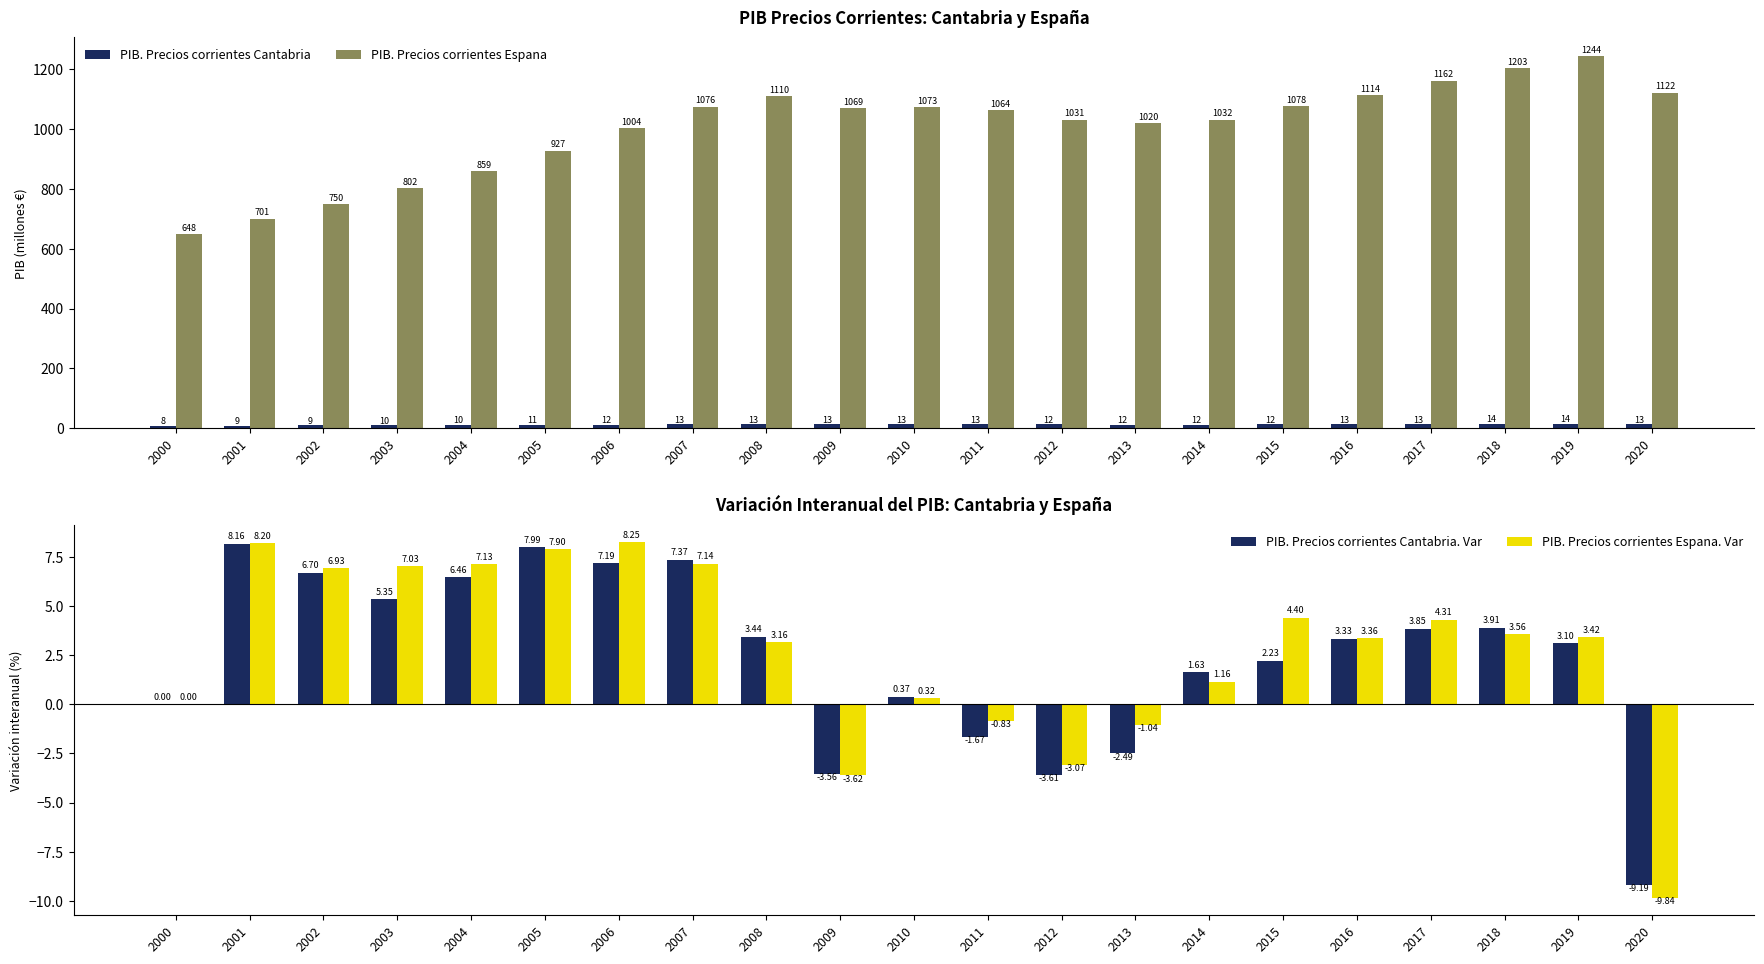

How many bars are there in total?

84